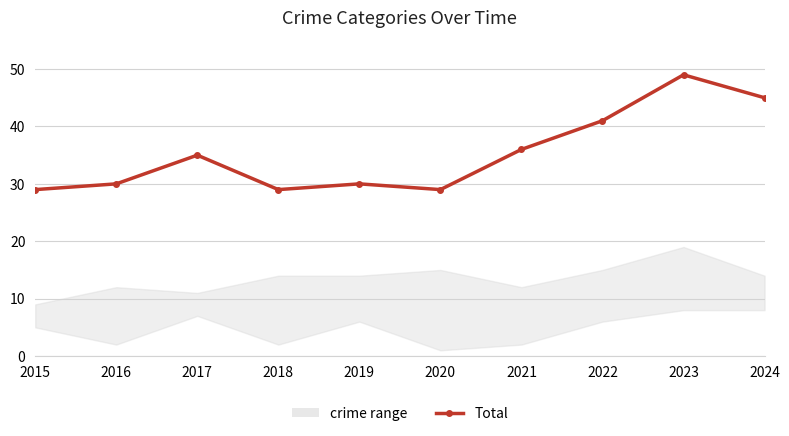

Does the chart display data point markers on the line(s)?

Yes